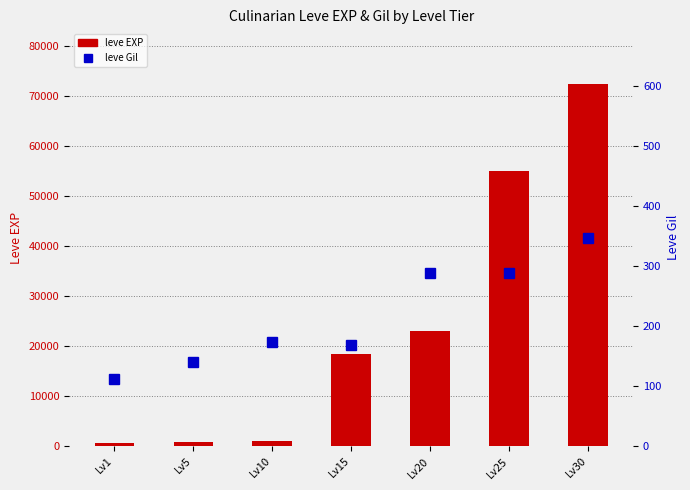

Is the value of leve EXP at Lv20 greater than the value of leve Gil at Lv25?

Yes